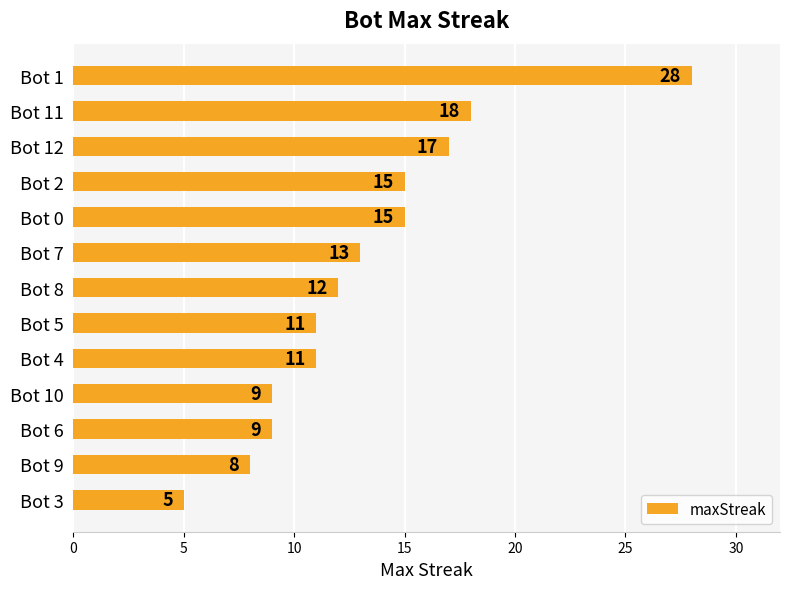

The value at Bot 7 is 19. True or false?

False